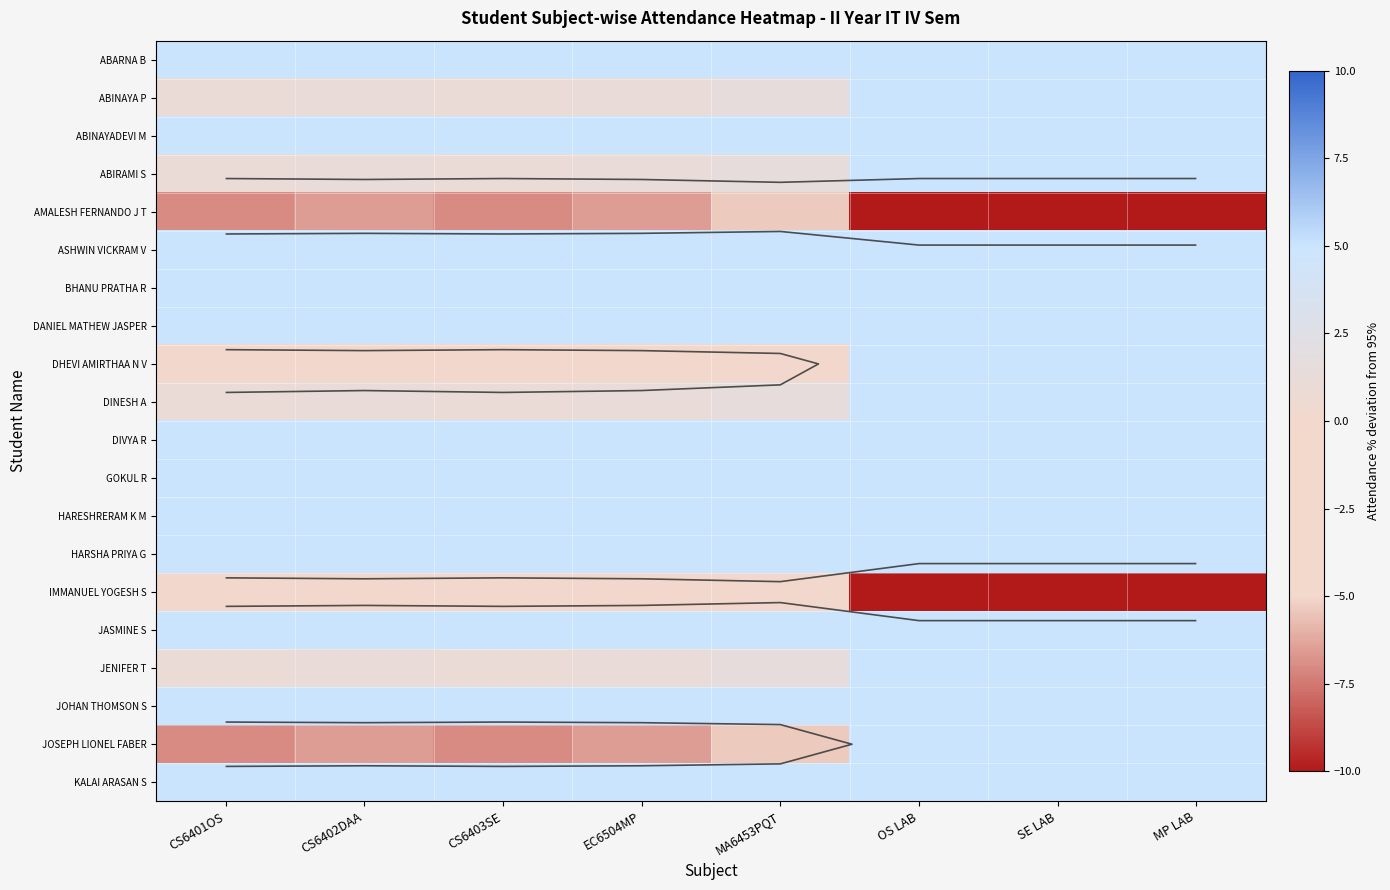

What is the sum of the ABARNA B values at SE LAB and OS LAB?

10.0